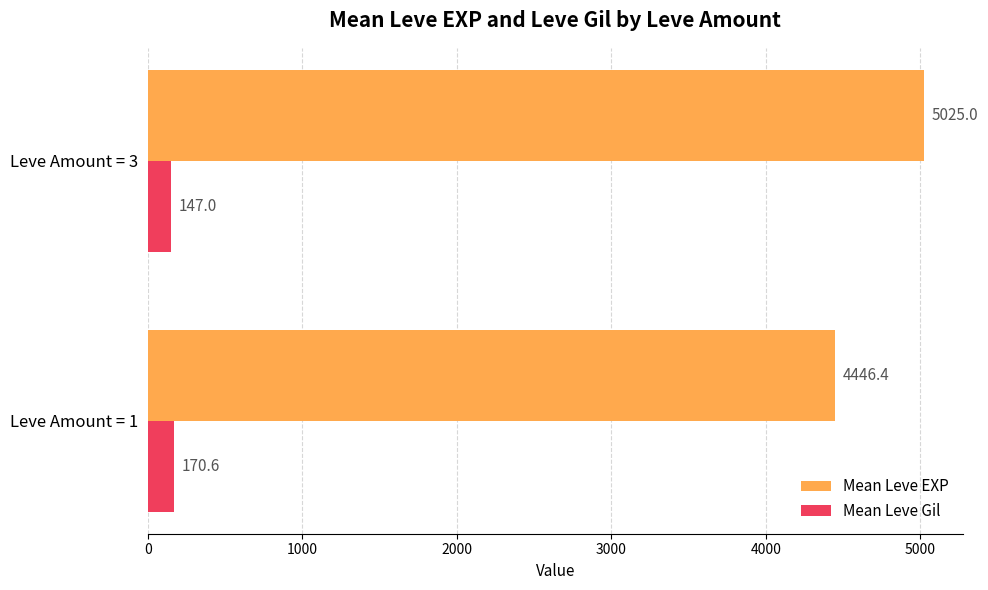

How many values in the Mean Leve Gil series are below 170?

1